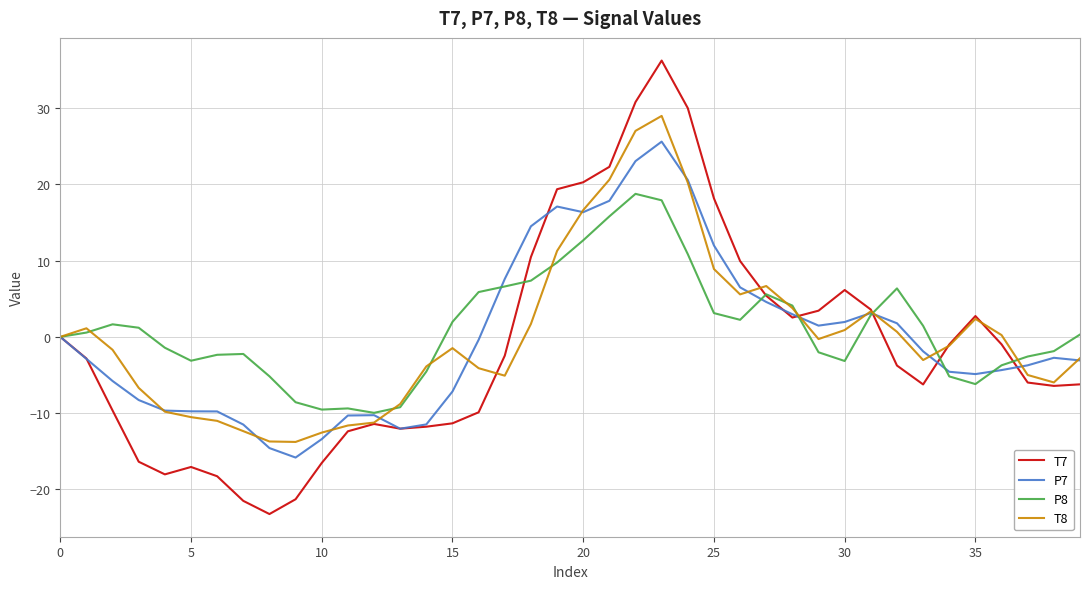

Which series has the largest range (max minus min)?

T7